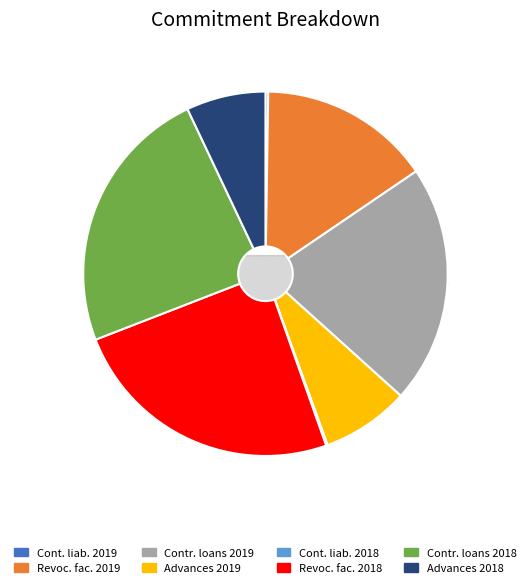

The 31/12/2018 slice represents 44% of the pie. True or false?

False